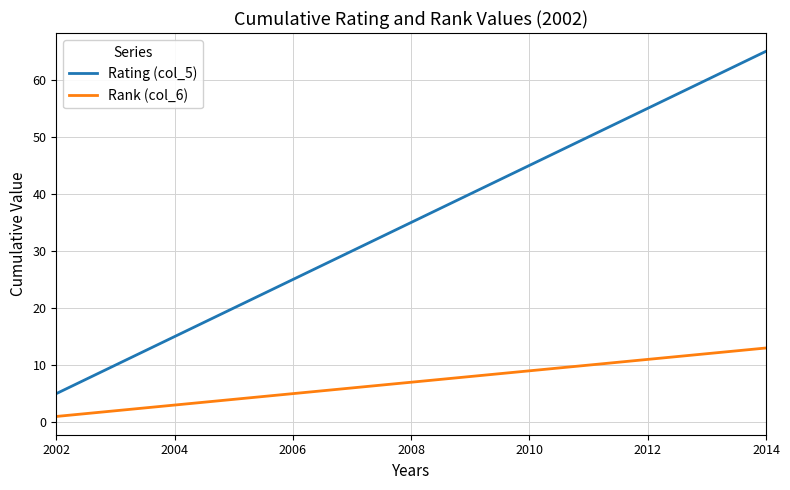

How many values in the Rank (col_6) series are below 7?

6